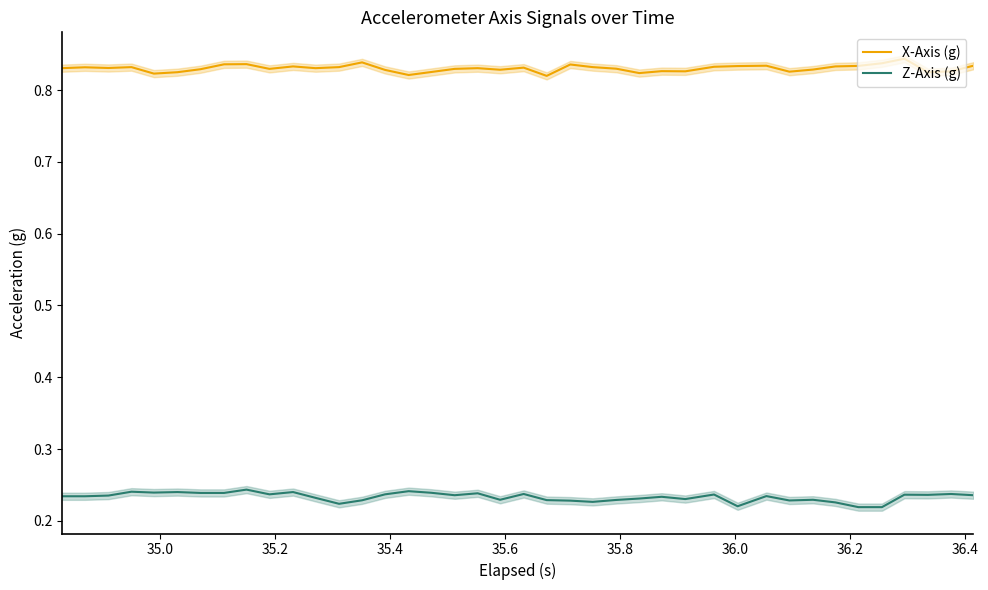

What is the maximum value shown in the chart?

0.8